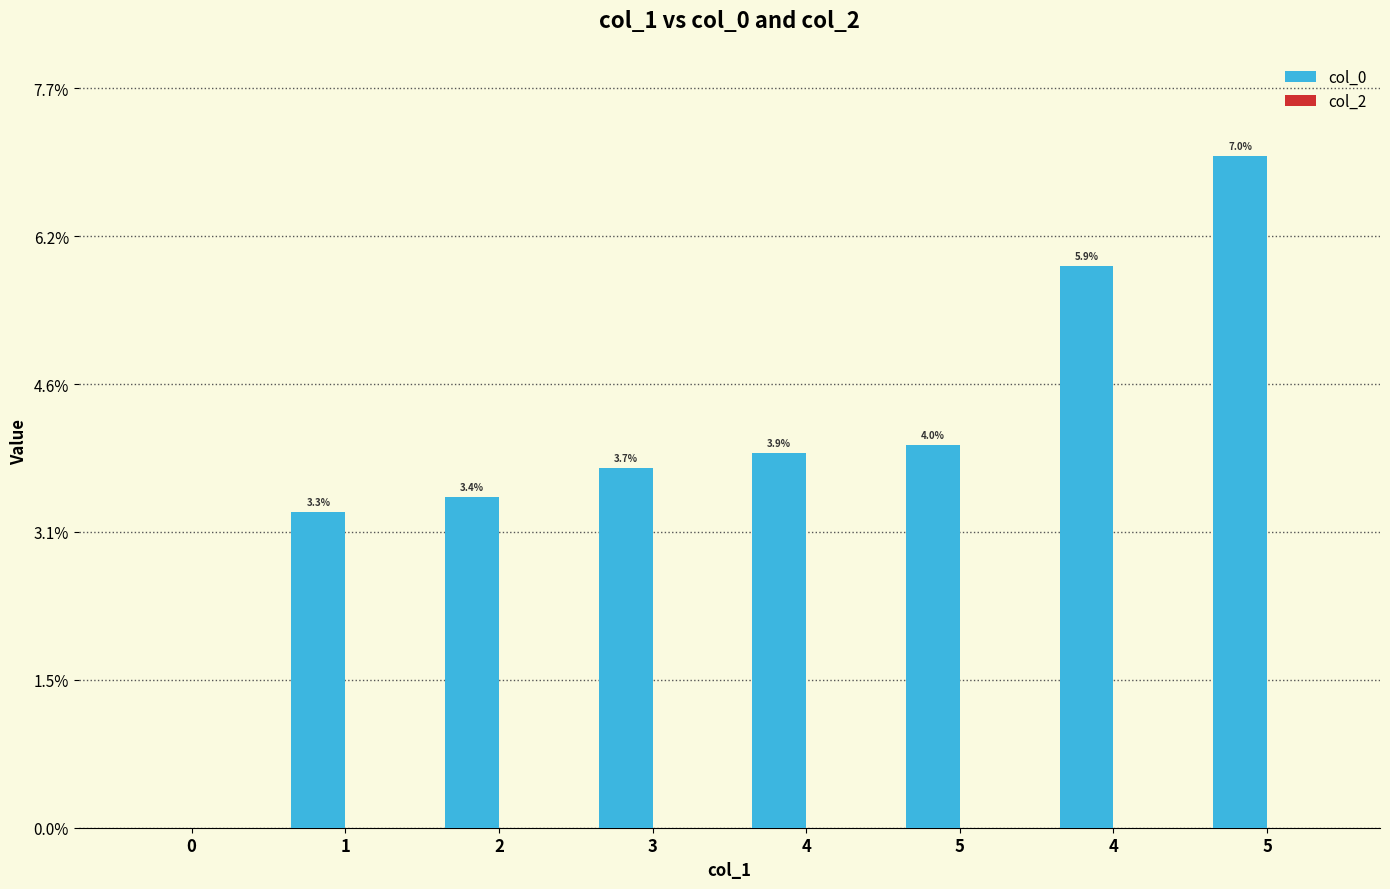

Between 2 and 0, which is larger?

2